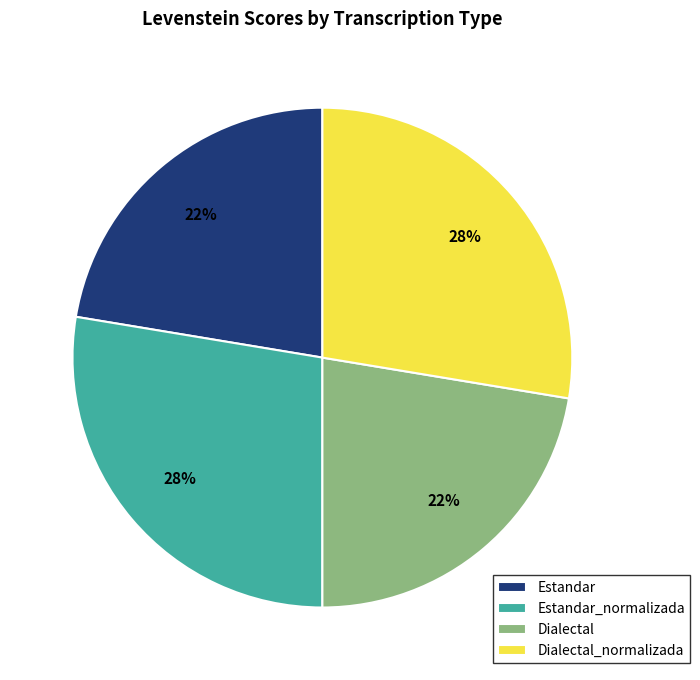

To the nearest percent, what is the combined percentage of Dialectal_normalizada and Dialectal?

50%